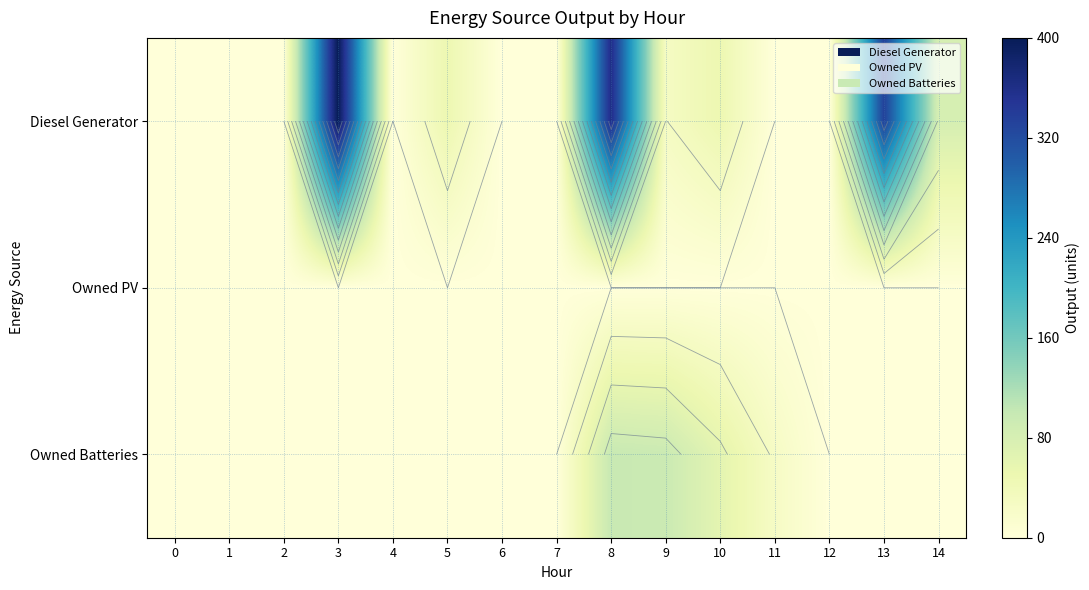

Between 1 and 7, which series saw the biggest shift?

Diesel Generator